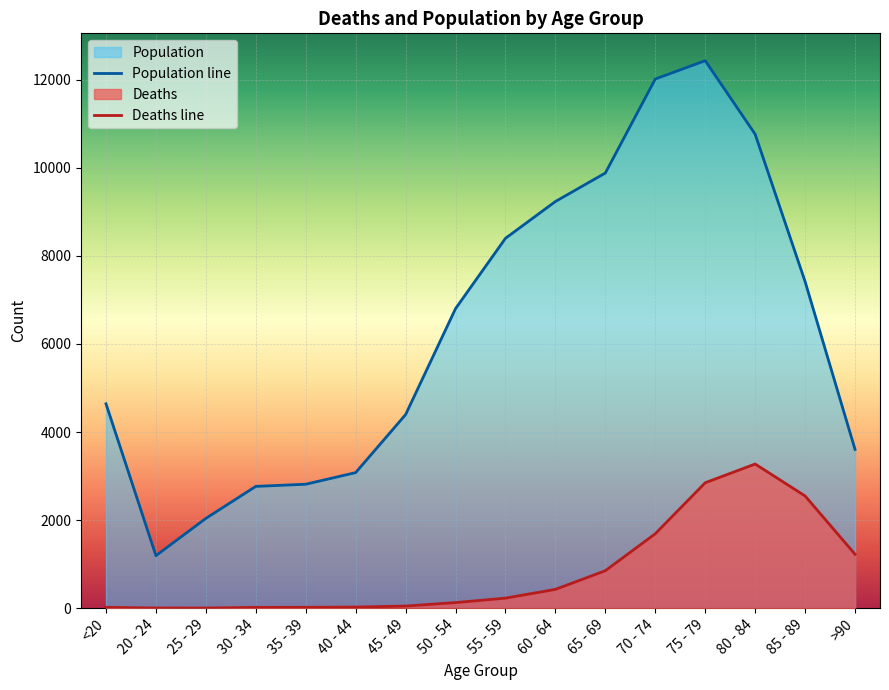

What is the difference between the second highest and second lowest values in the Deaths series?

2844